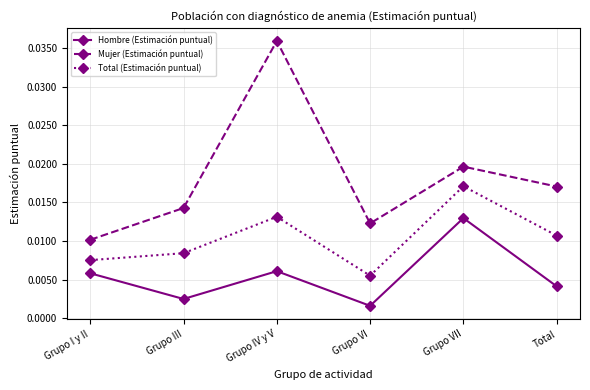

List the labels in order of Mujer (Estimación puntual) value, smallest first.

Grupo I y II, Grupo VI, Grupo III, Total, Grupo VII, Grupo IV y V